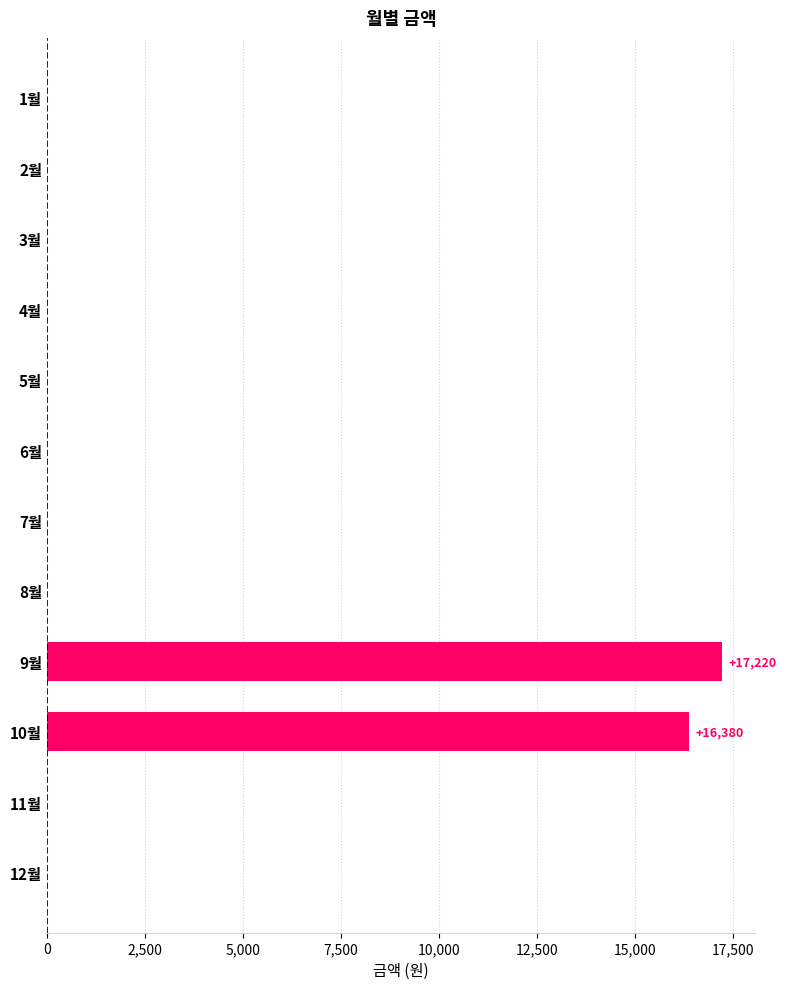

Reading top to bottom, list all the values displayed in this chart.

1월=0	2월=0	3월=0	4월=0	5월=0	6월=0	7월=0	8월=0	9월=17220	10월=16380	11월=0	12월=0